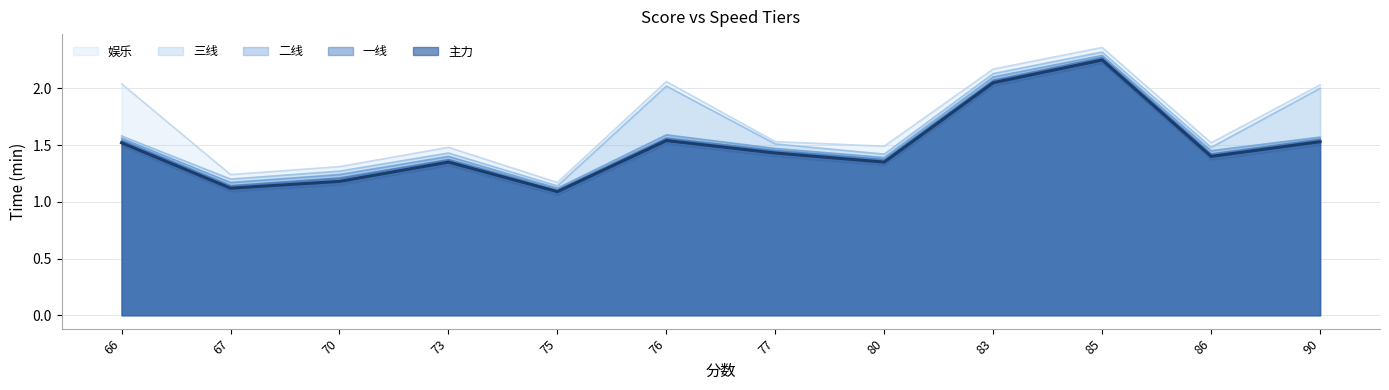

Which series changed the most between 67 and 85?

一线